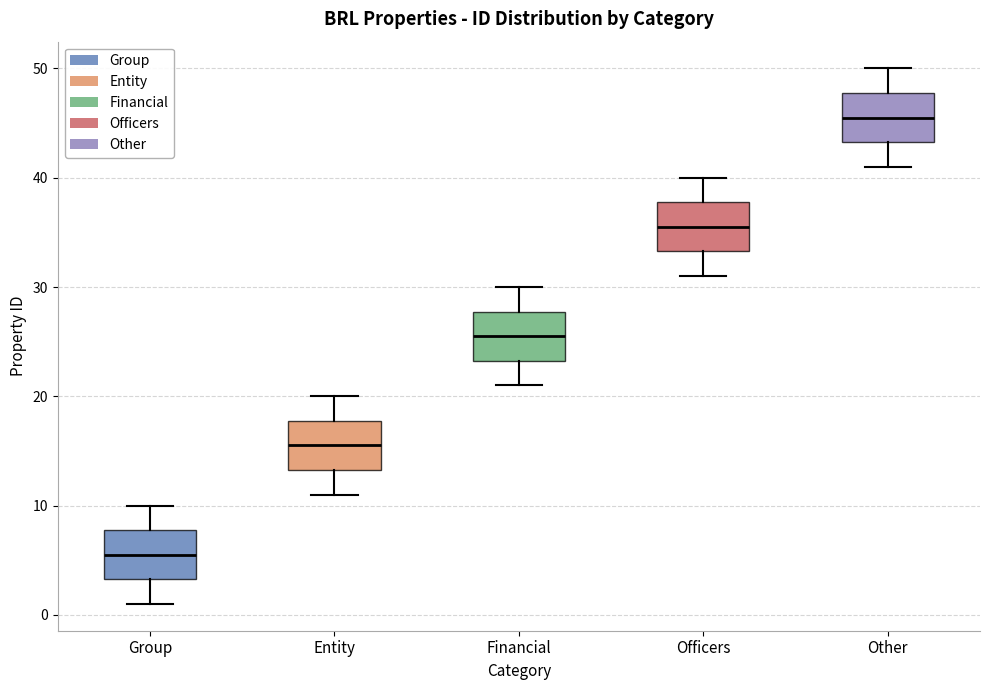

Which box has the lowest median line?

Group